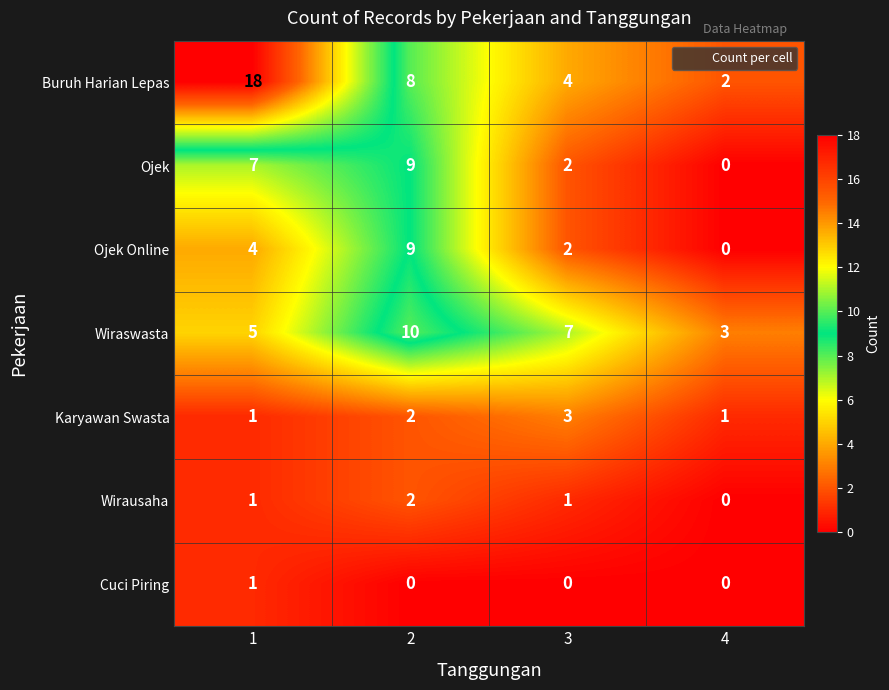

Is it true that Wirausaha equals 0 at 3?

False